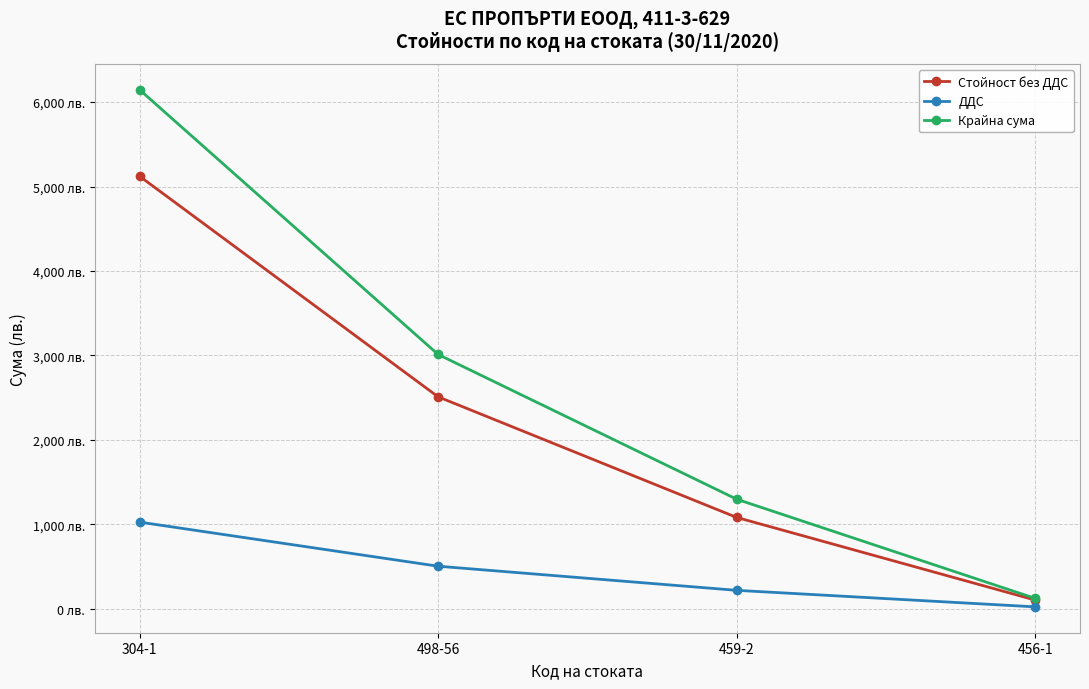

What are all the series names shown in the legend?

Стойност без ДДС, ДДС, Крайна сума